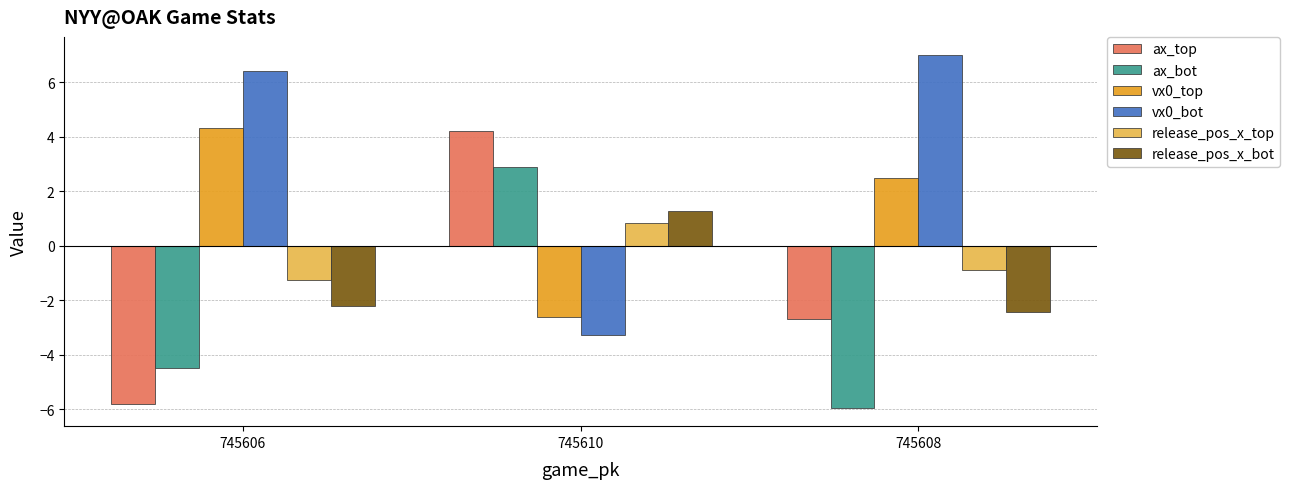

At which label does ax_top reach its minimum?

745606